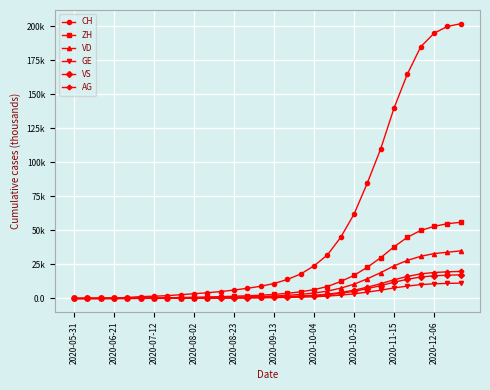

Is this an area chart (filled region under the line)?

No